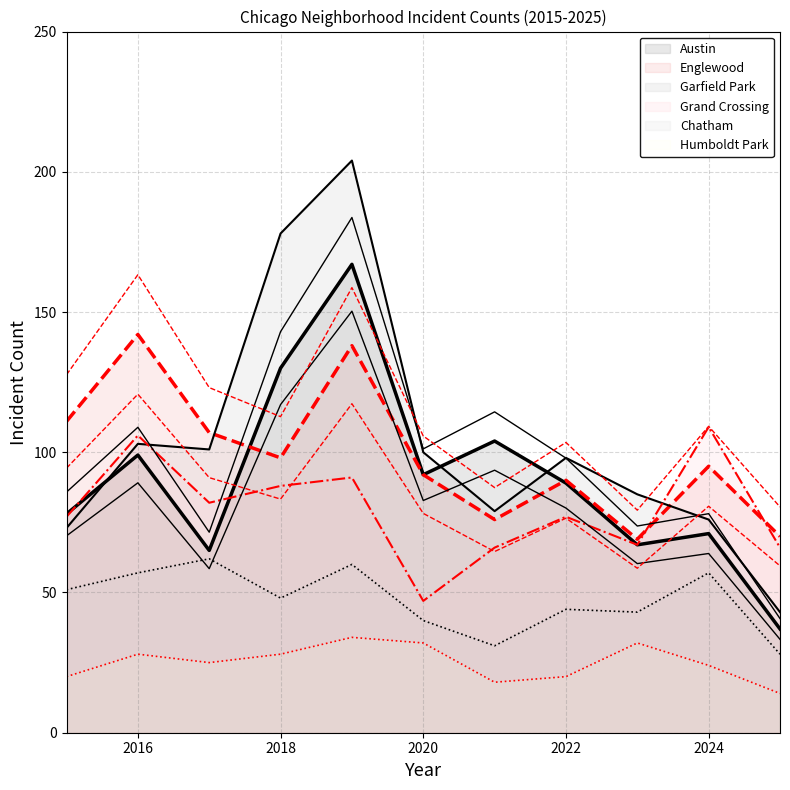

What is the approximate value of Garfield Park at 2018, to the nearest 50?

200